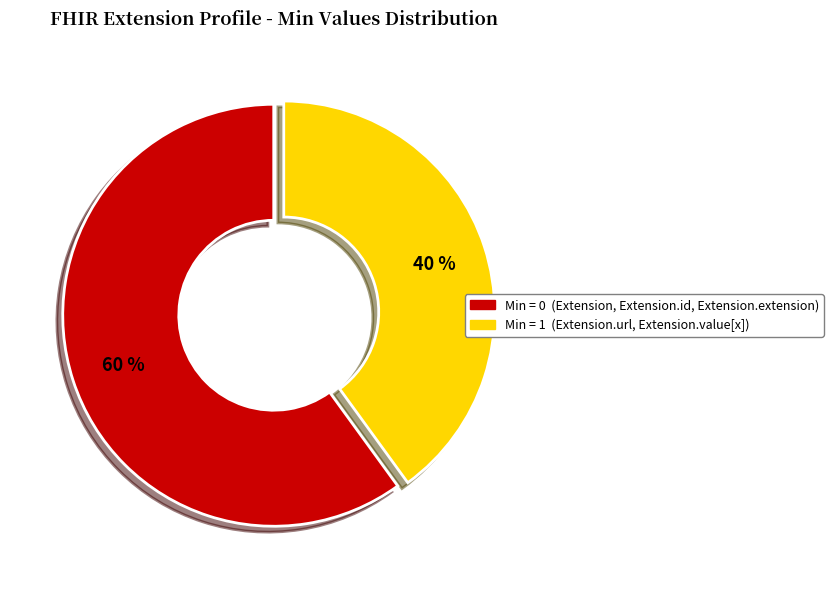

Which category has the biggest portion of the pie?

Min = 0 (Extension, Extension.id, Extension.extension)